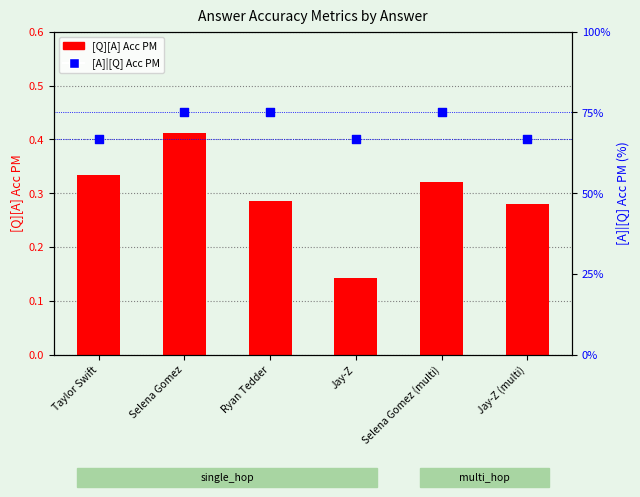

What is the total value across all series at Jay-Z (multi)?

0.9